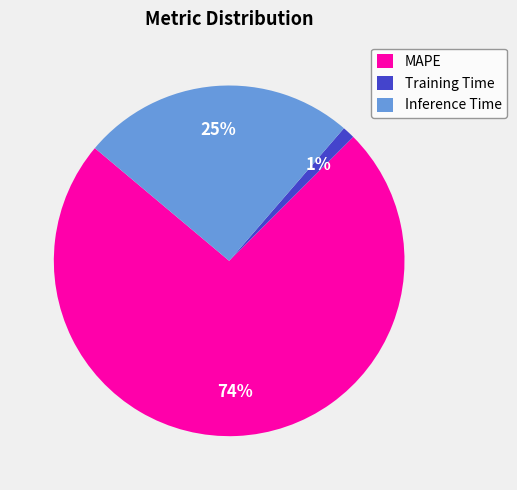

Do Training Time and Inference Time together represent more than half of the pie?

No